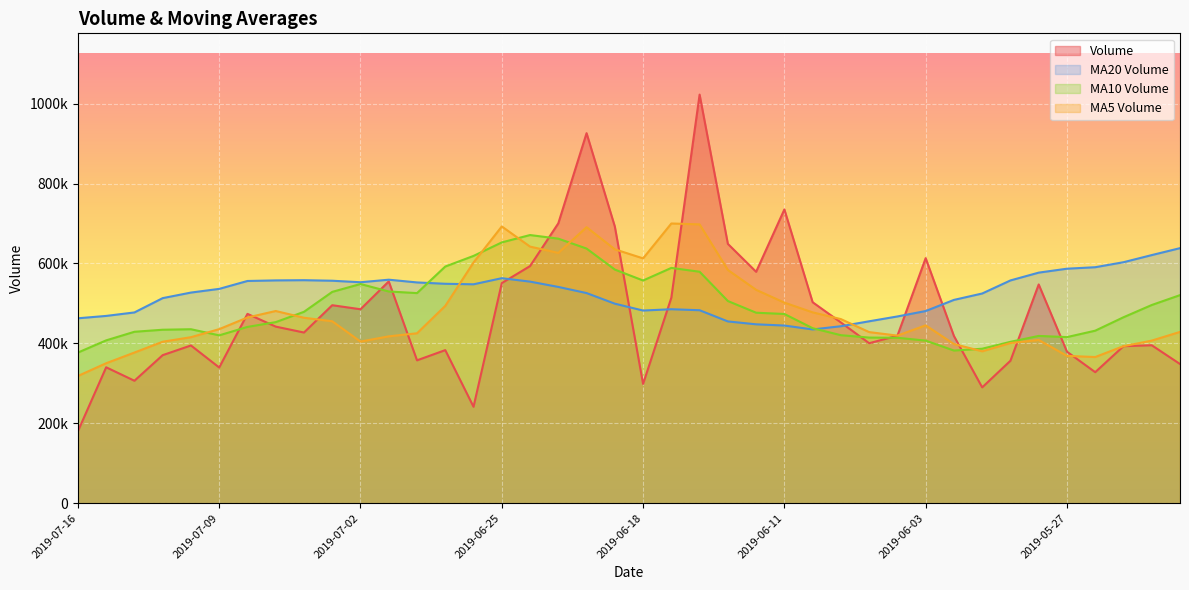

Rank the categories by volume value from lowest to highest.

2019-07-16, 2019-06-26, 2019-05-30, 2019-06-18, 2019-07-12, 2019-05-24, 2019-07-09, 2019-07-15, 2019-05-21, 2019-05-29, 2019-06-28, 2019-07-11, 2019-05-27, 2019-06-27, 2019-05-23, 2019-07-10, 2019-05-22, 2019-06-05, 2019-05-31, 2019-06-04, 2019-07-04, 2019-07-05, 2019-06-06, 2019-07-08, 2019-07-02, 2019-07-03, 2019-06-10, 2019-06-17, 2019-05-28, 2019-06-25, 2019-07-01, 2019-06-12, 2019-06-24, 2019-06-03, 2019-06-13, 2019-06-19, 2019-06-21, 2019-06-11, 2019-06-20, 2019-06-14